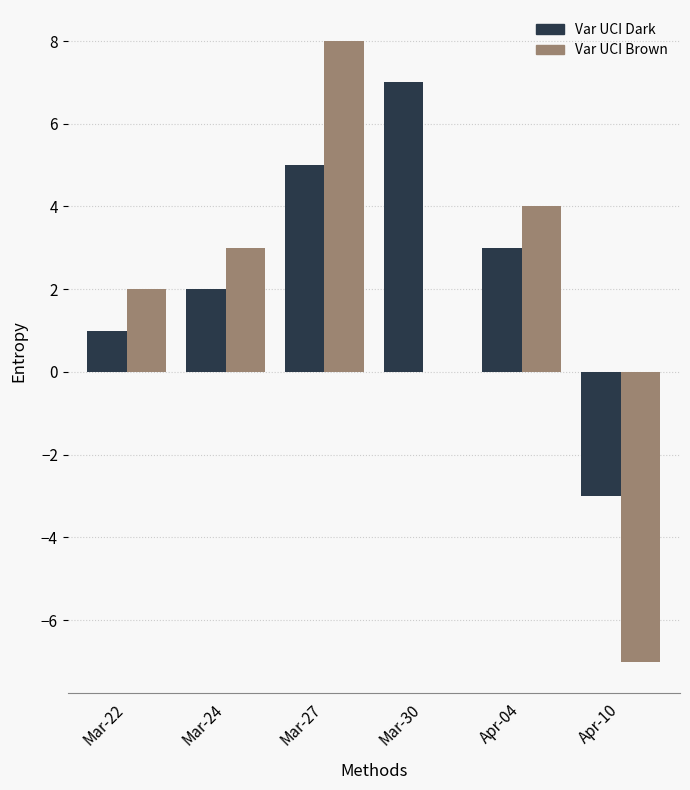

Which category has the highest value in the Var UCI Brown series?

Mar-27